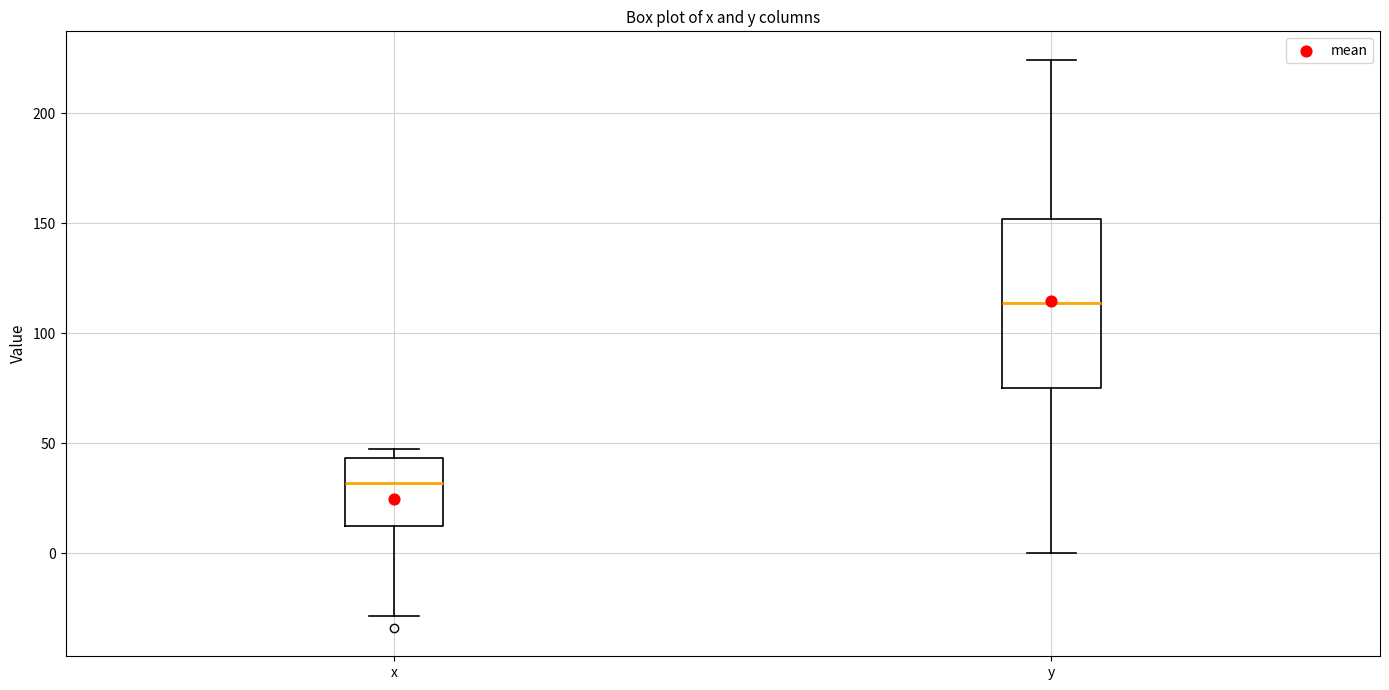

Reading left to right, read every box against the y-axis: the position of its median line, the range the box covers, and the ends of its whiskers. The values are not printed on the chart, so give them approximately, as read against the axis.

x: median 30, box 15 to 45, whiskers -30 to 45 (just above the box's upper edge)
y: median 115, box 75 to 150, whiskers 0 to 225